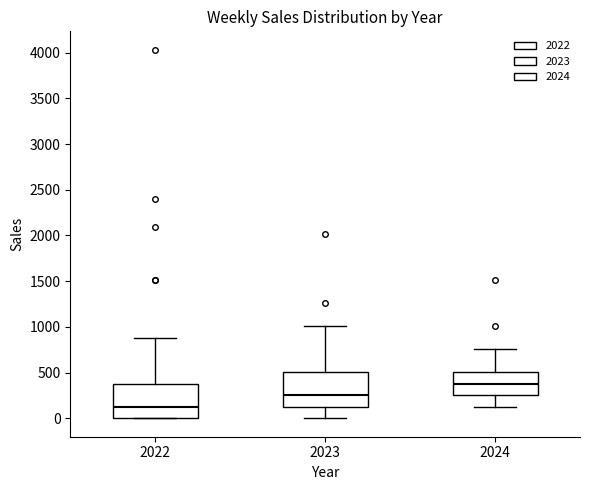

Which box has the lowest median line?

2022